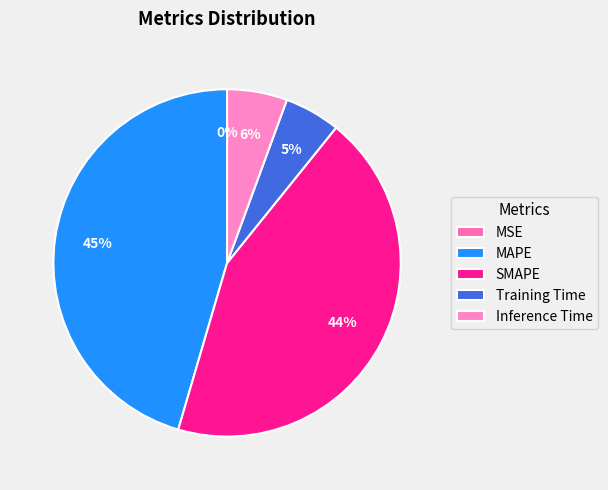

True or false: SMAPE accounts for 58% of the total.

False